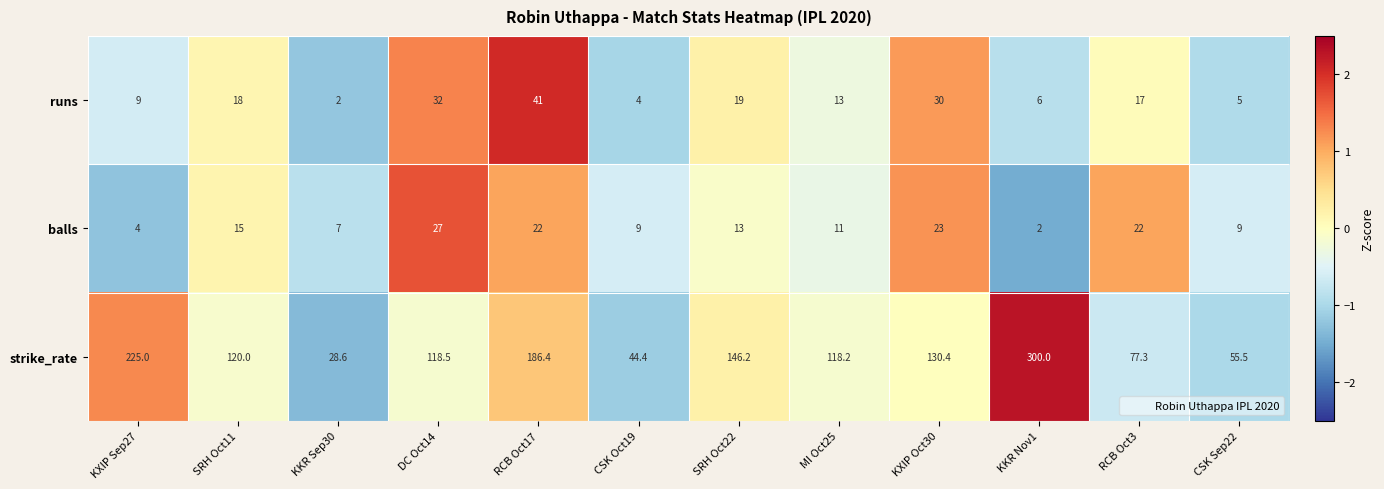

At which category is the sum across all series the highest?

KKR Nov1